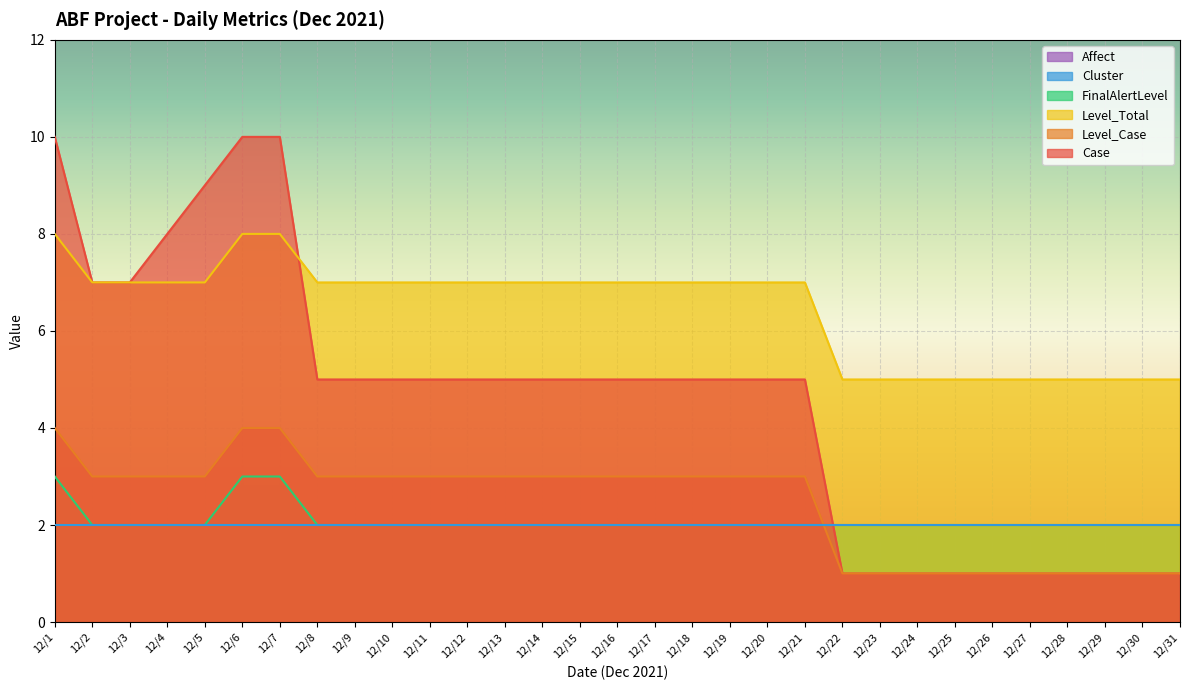

Which series has the largest total across all categories?

Level_Total